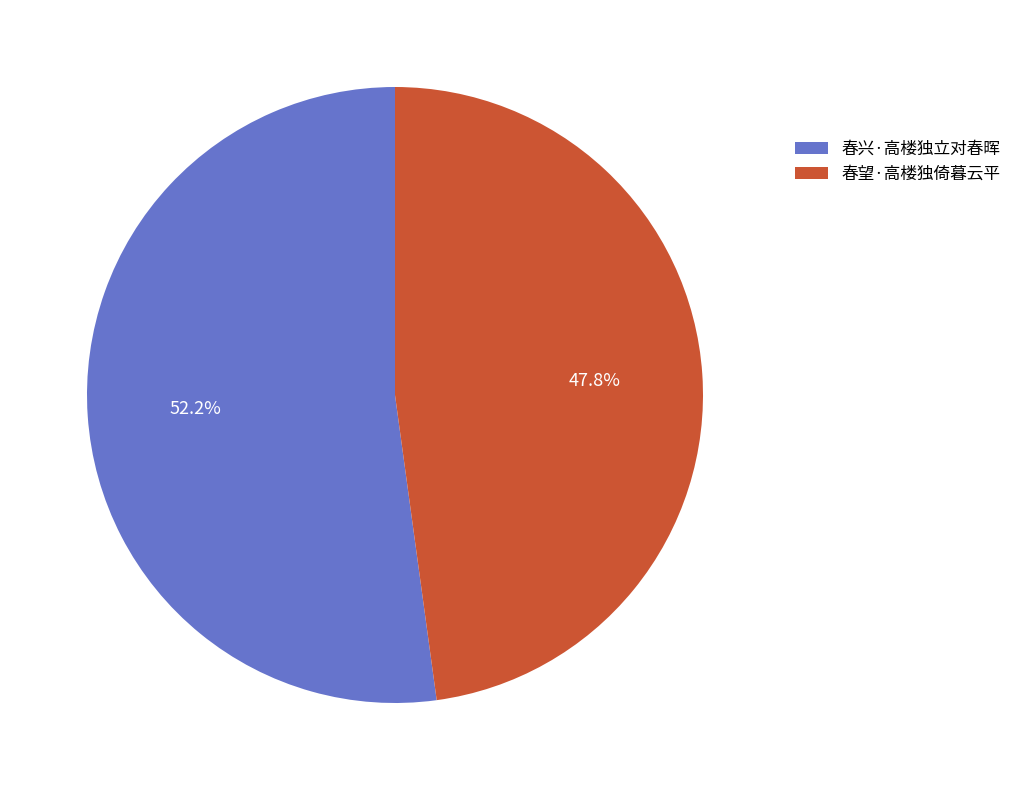

To the nearest percent, what is the average slice percentage?

50%